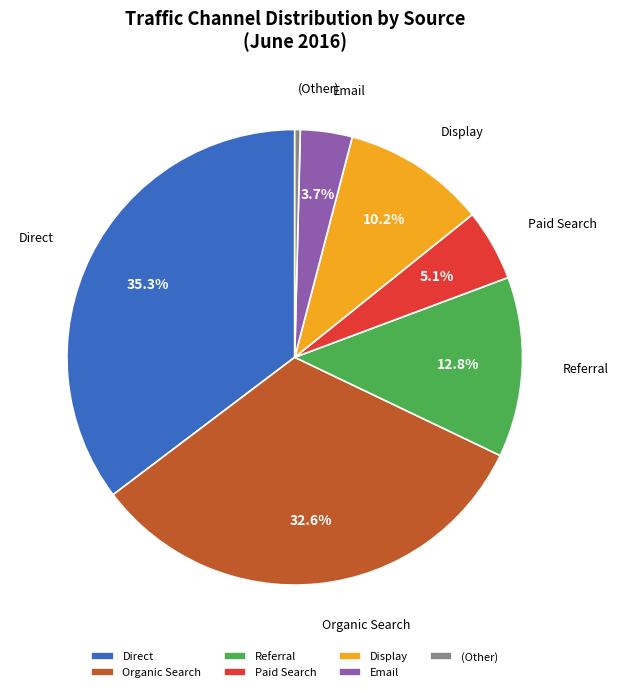

Between (Other) and Direct, which is larger?

Direct